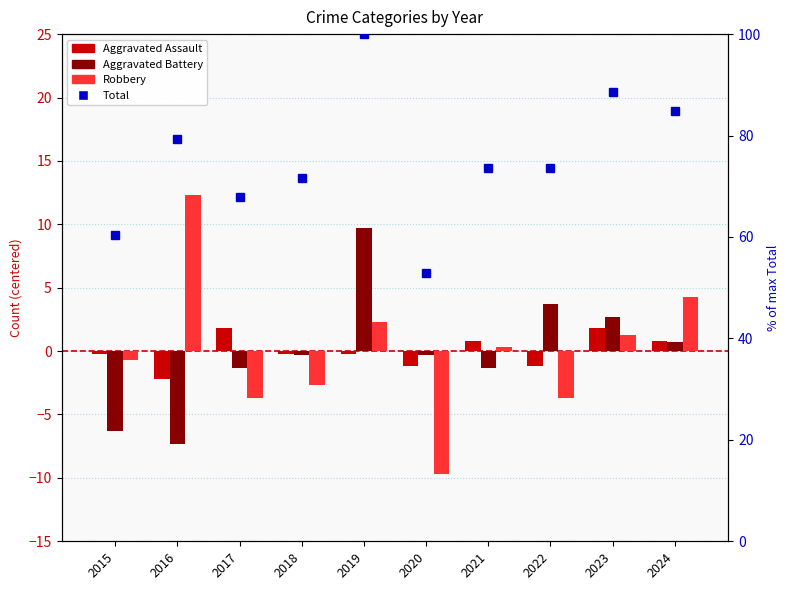

True or false: Aggravated Battery has a value of 14.5 at 2019.

False